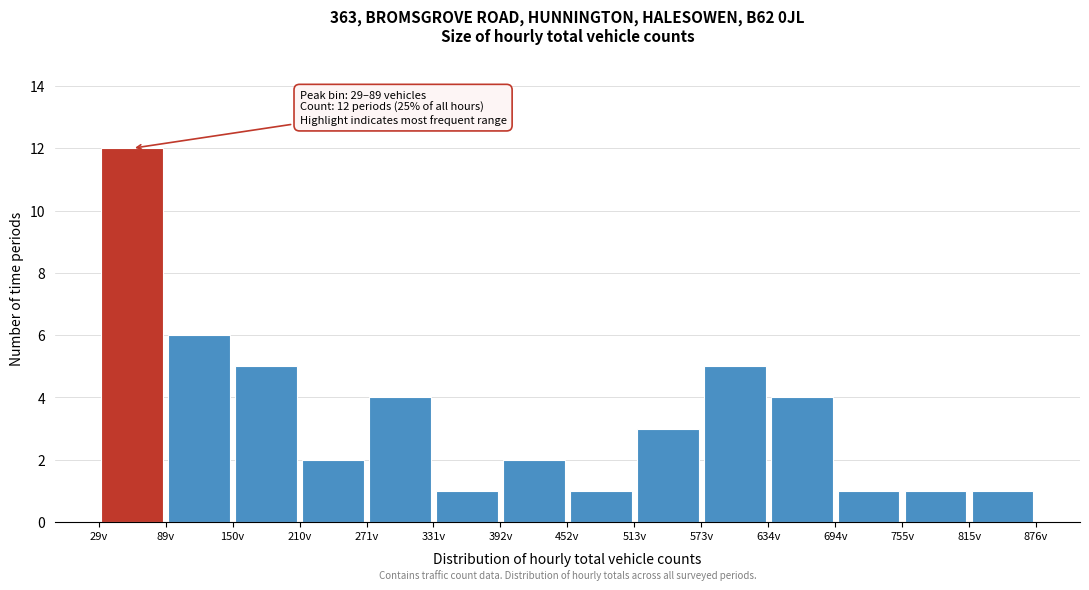

Which range on the x-axis has the tallest bar?

30 to 90